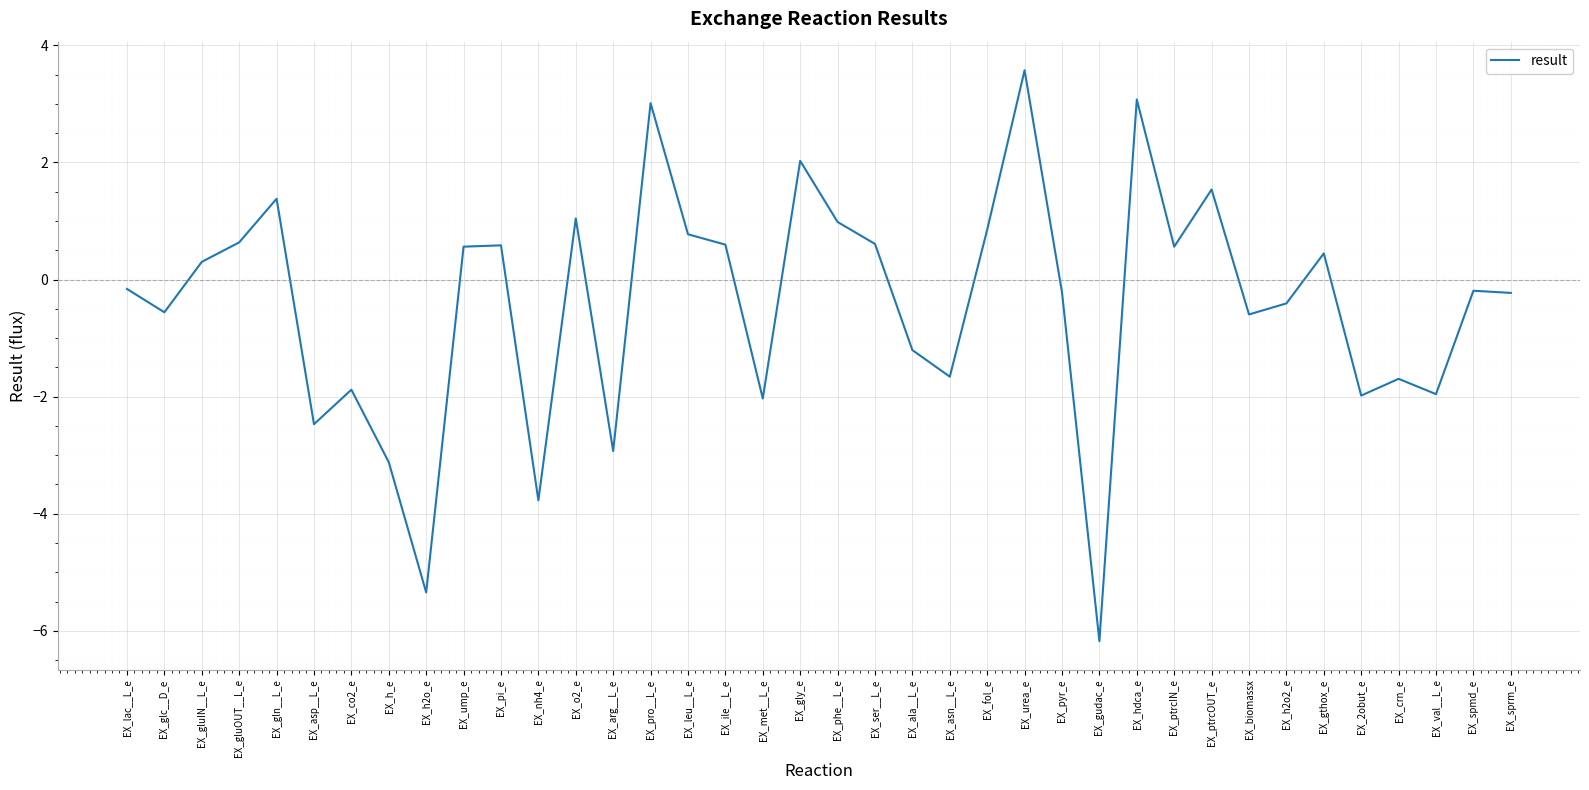

Between EX_ptrcOUT_e and EX_arg__L_e, which is larger?

EX_ptrcOUT_e